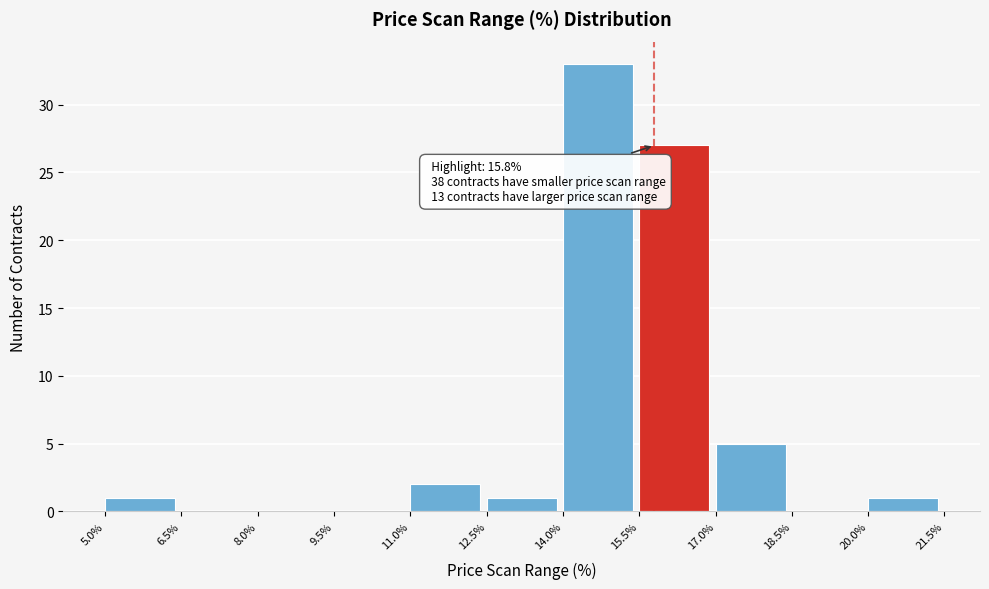

Which range on the x-axis has the tallest bar?

14.0% to 15.5%